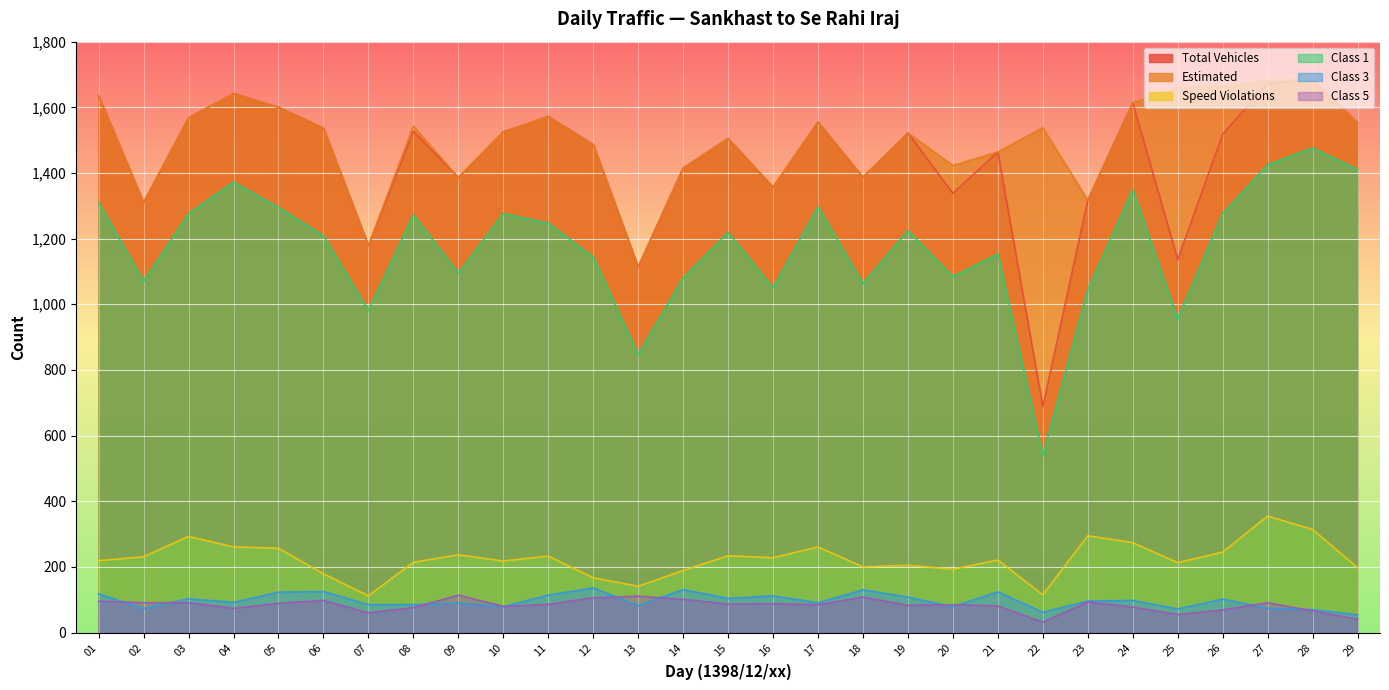

Which series has the largest total across all categories?

Estimated